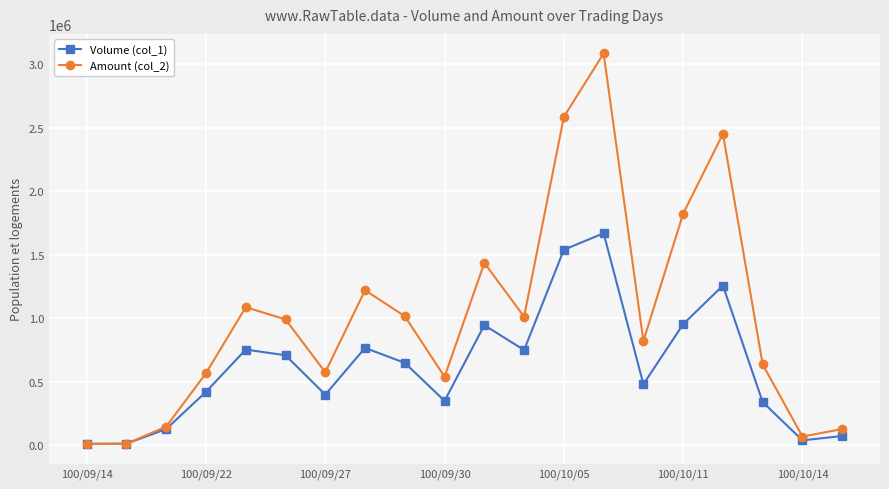

What is the greatest value displayed?

3084480